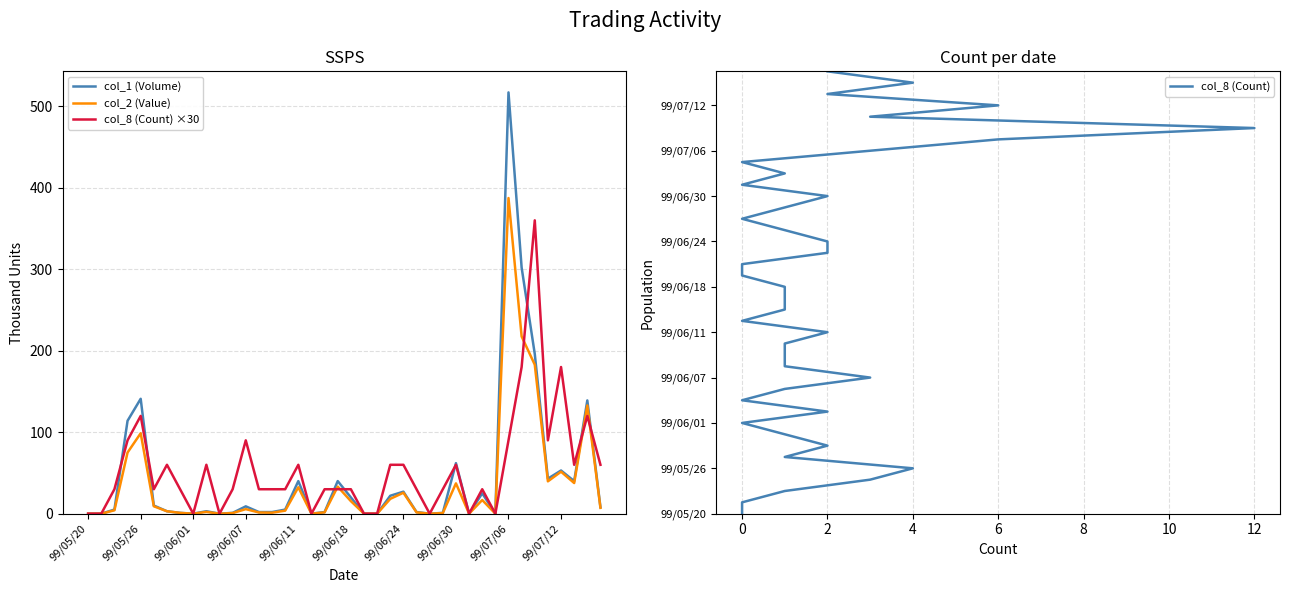

What is the value of the col_2 (Value) point at the 14th from the left?

1.5